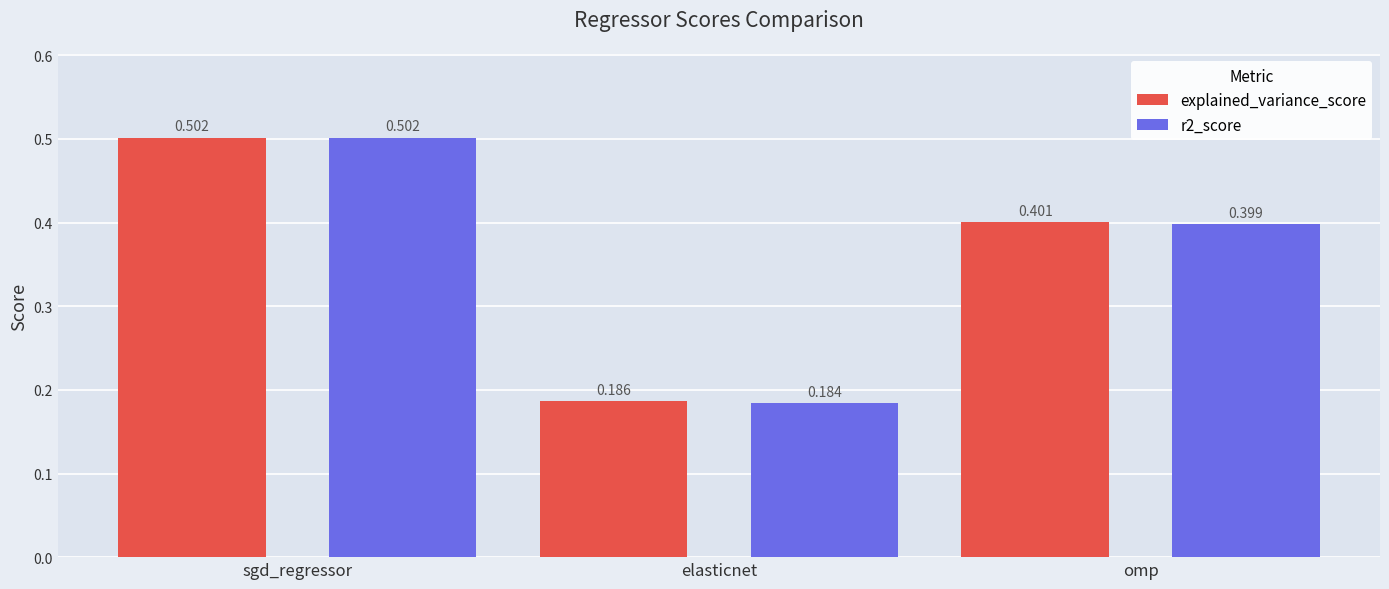

List the labels in order of r2_score value, smallest first.

elasticnet, omp, sgd_regressor